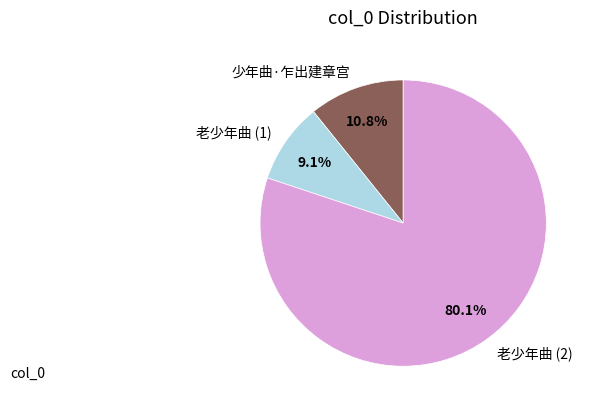

Which slice represents more than half of the pie?

老少年曲 (2)